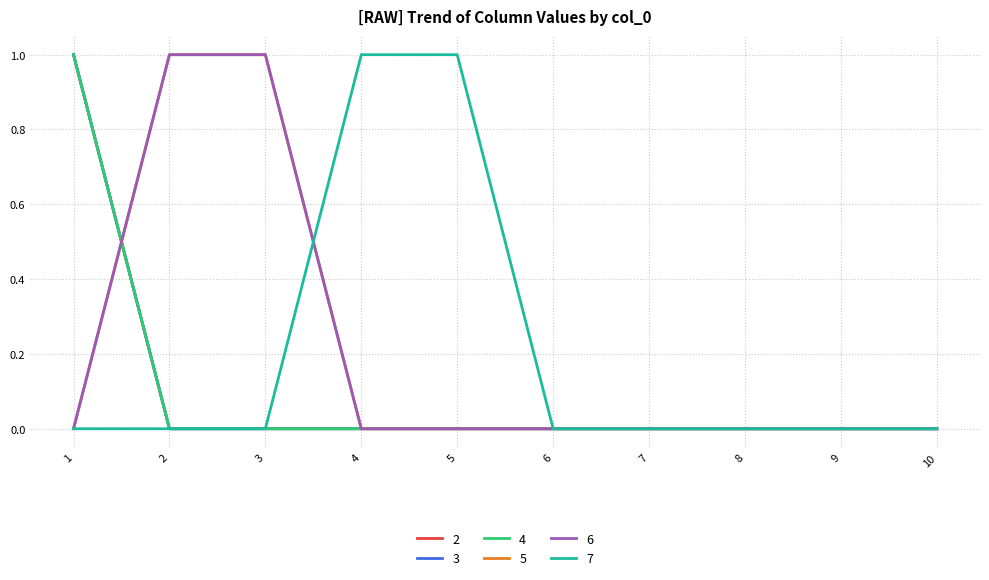

Which series changed the most between 5 and 9?

7